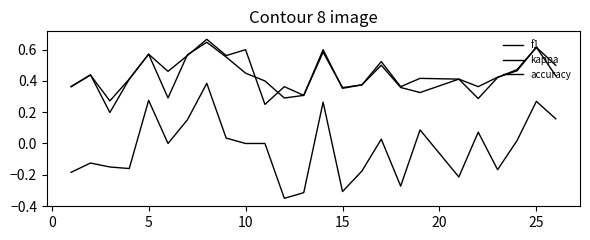

What is the difference between the maximum and minimum values in the kappa series?

0.7